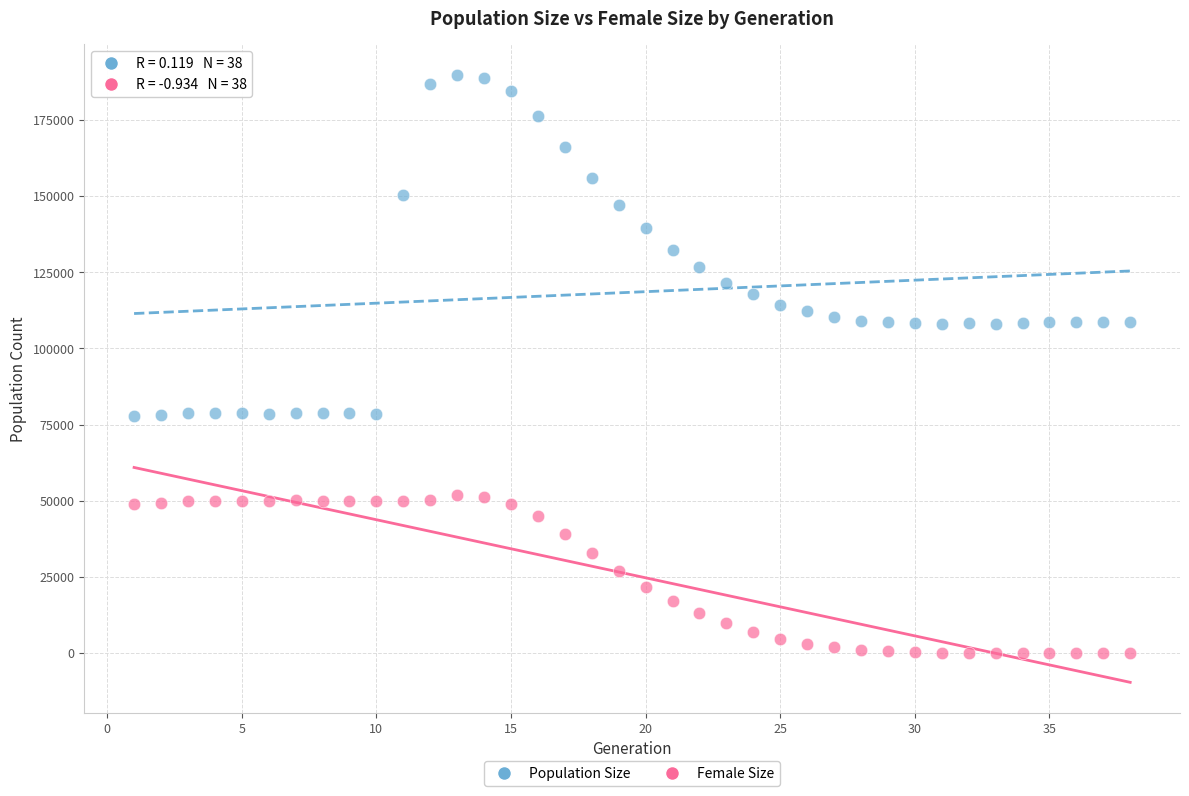

What is the X range (max minus min) for the scatter plot?

37